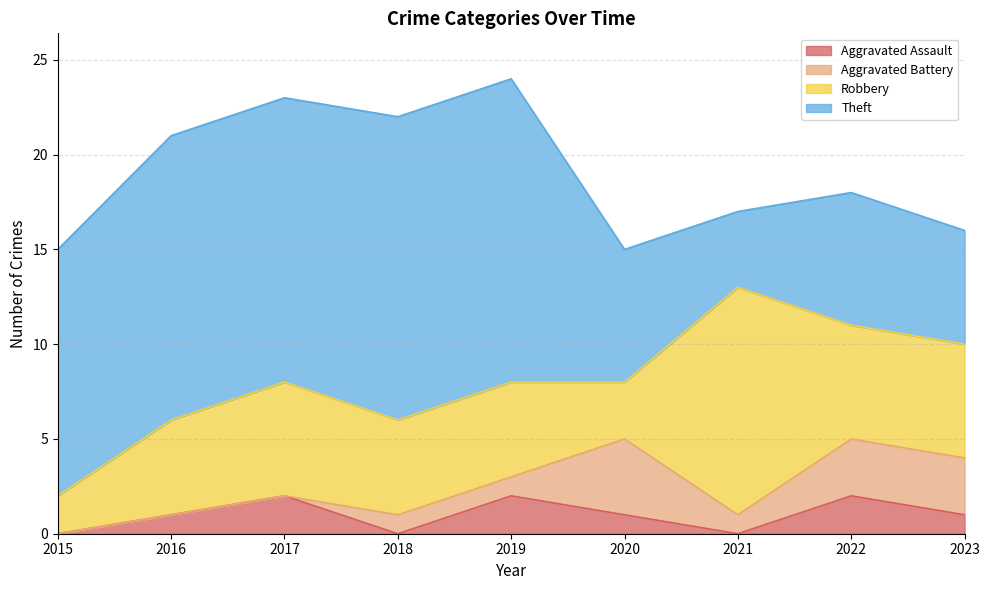

At which category does Aggravated Battery reach its first local valley?

2021